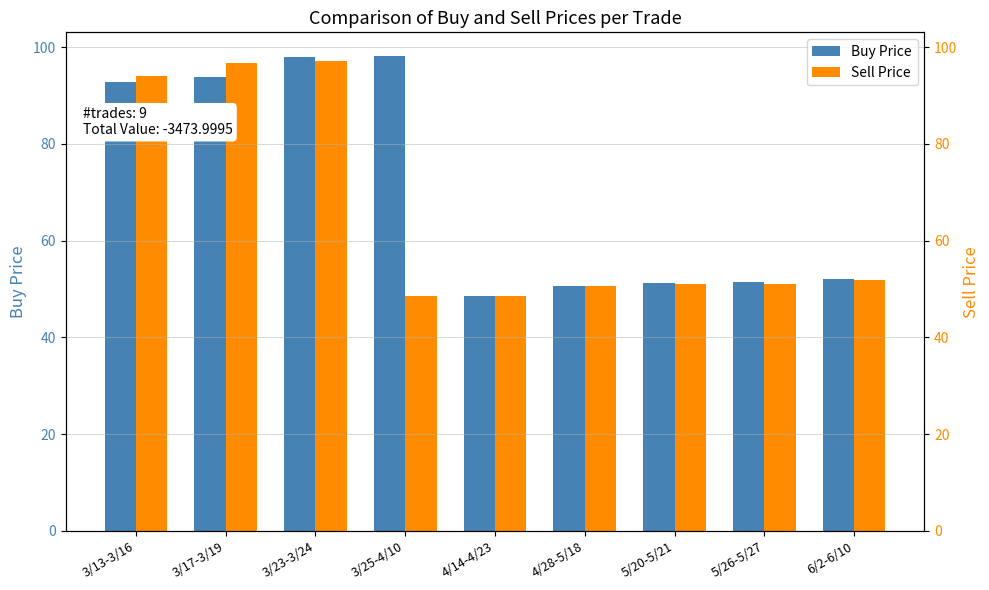

At which category is the sum across all series the highest?

3/23-3/24